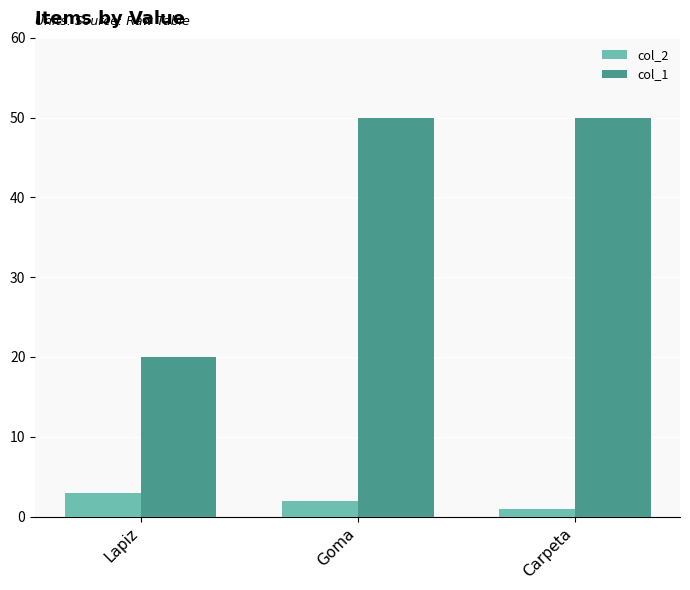

Is it true that col_1 equals 71 at Carpeta?

False